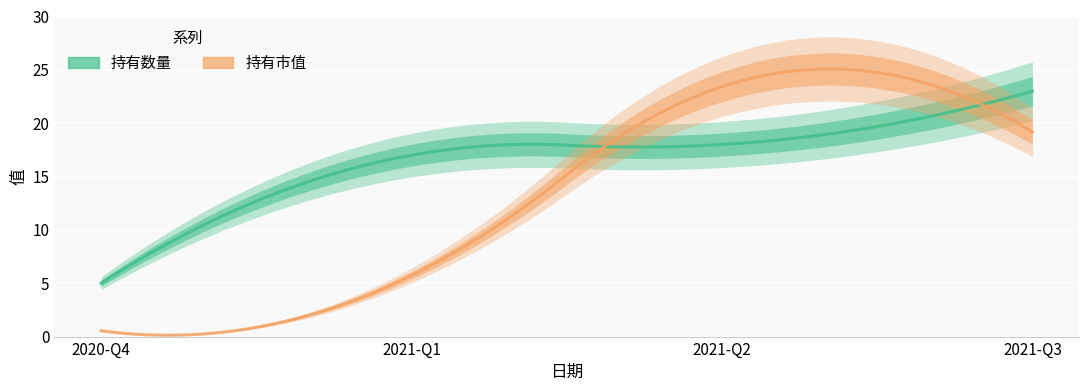

The value of 持有数量 at 2021-Q3 is 33.2. True or false?

False